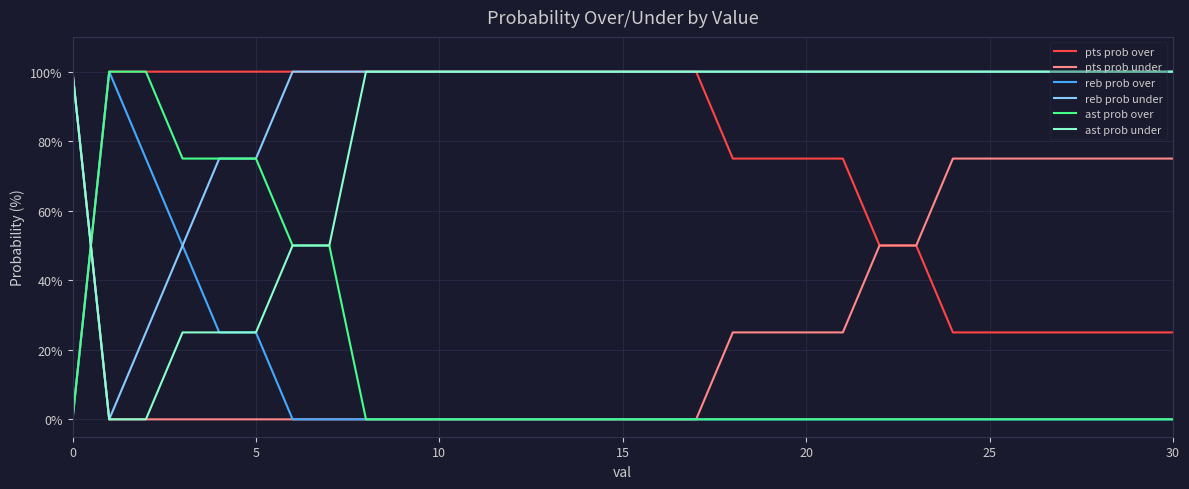

Reading left to right, extract all data points from this chart.

pts prob over: 0	100	100	100	100	100	100	100	100	100	100	100	100	100	100	100	100	100	75	75	75	75	50	50	25	25	25	25	25	25	25
pts prob under: 100	0	0	0	0	0	0	0	0	0	0	0	0	0	0	0	0	0	25	25	25	25	50	50	75	75	75	75	75	75	75
reb prob over: 0	100	75	50	25	25	0	0	0	0	0	0	0	0	0	0	0	0	0	0	0	0	0	0	0	0	0	0	0	0	0
reb prob under: 100	0	25	50	75	75	100	100	100	100	100	100	100	100	100	100	100	100	100	100	100	100	100	100	100	100	100	100	100	100	100
ast prob over: 0	100	100	75	75	75	50	50	0	0	0	0	0	0	0	0	0	0	0	0	0	0	0	0	0	0	0	0	0	0	0
ast prob under: 100	0	0	25	25	25	50	50	100	100	100	100	100	100	100	100	100	100	100	100	100	100	100	100	100	100	100	100	100	100	100